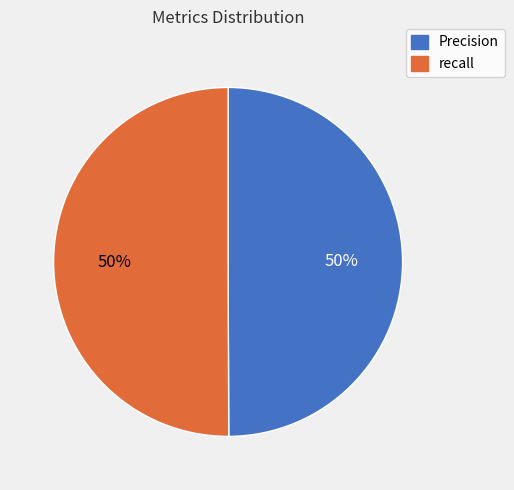

What is the ratio of the value at Precision to the value at recall?

1.0